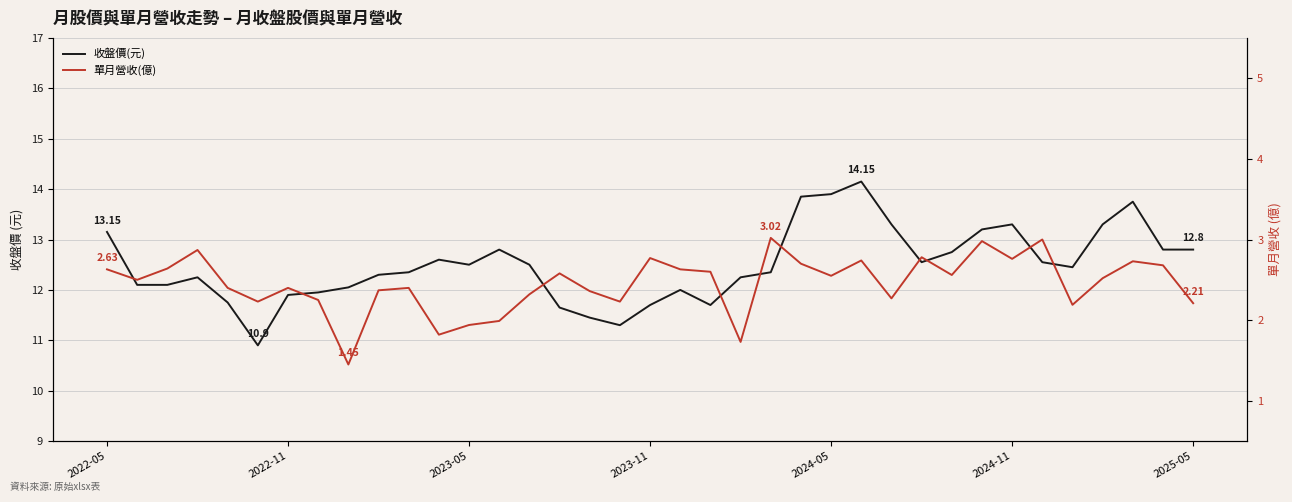

Does the chart display data point markers on the line(s)?

No